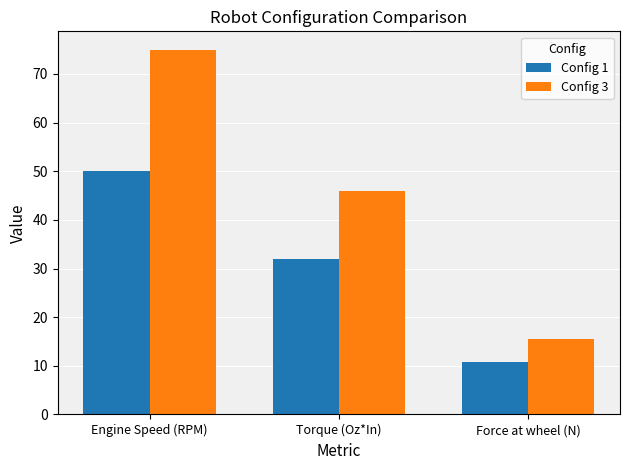

List the labels in order of Config 3 value, smallest first.

Force at wheel (N), Torque (Oz*In), Engine Speed (RPM)